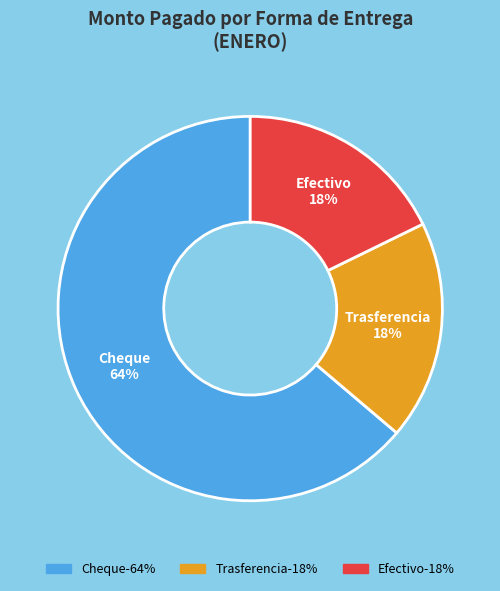

To the nearest percent, what is the average slice percentage?

33%